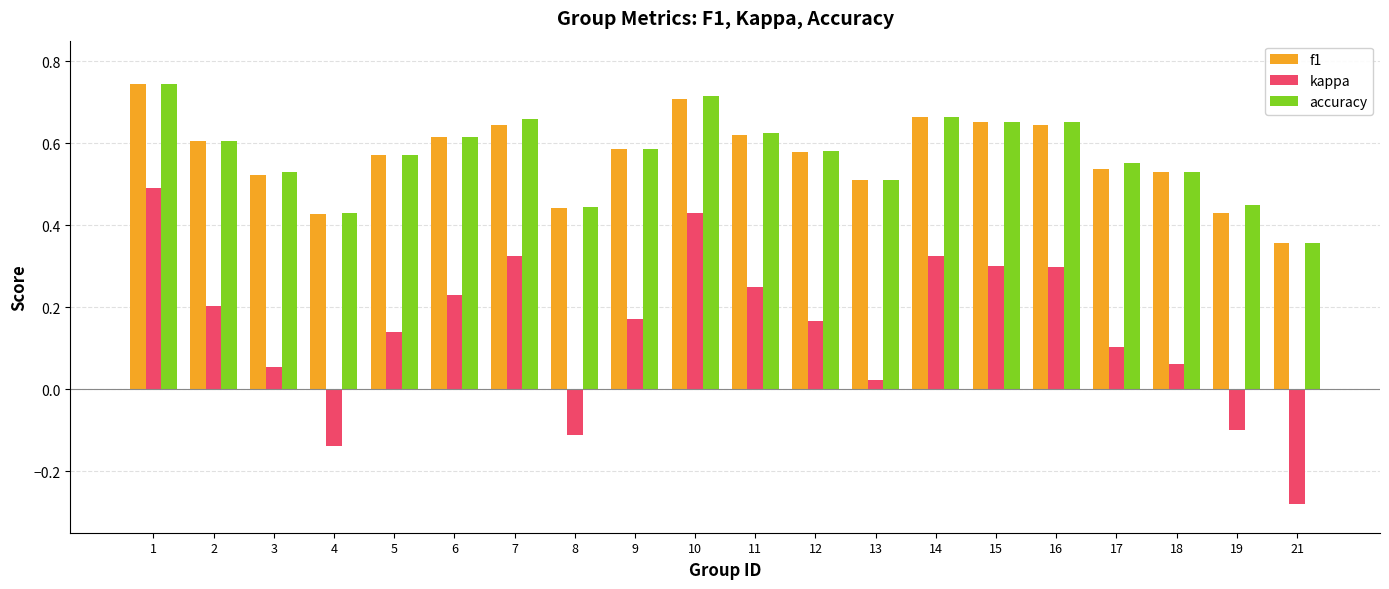

At how many categories does at least one series exceed 0?

20